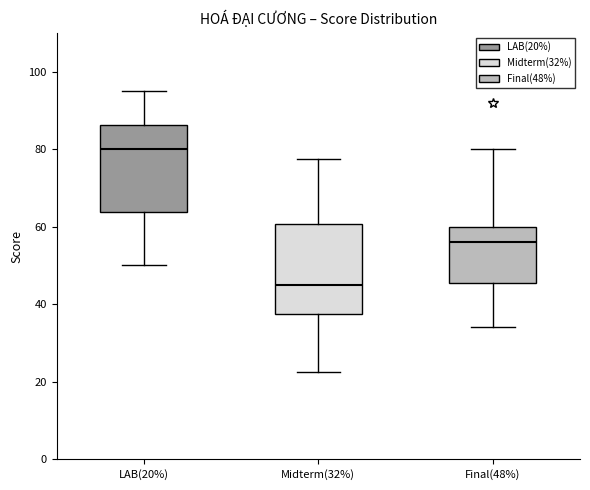

Where does the upper whisker of the box for Final(48%) end on the y-axis? The values are not printed on the chart, so give them approximately, as read against the axis.

80